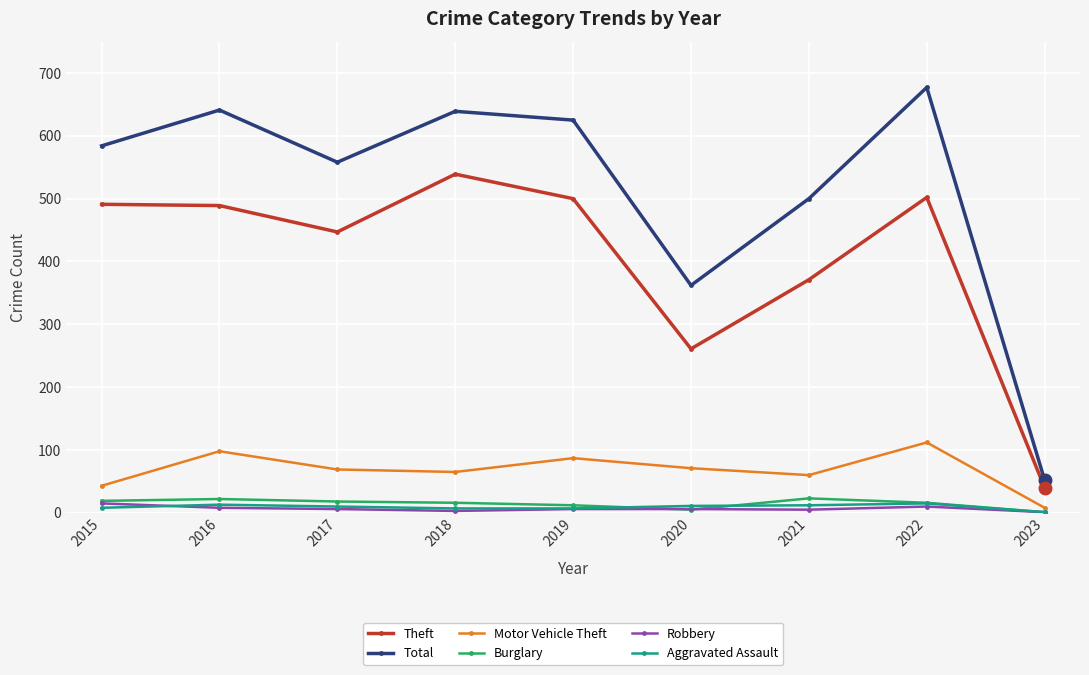

True or false: Motor Vehicle Theft has a value of 141 at 2019.

False